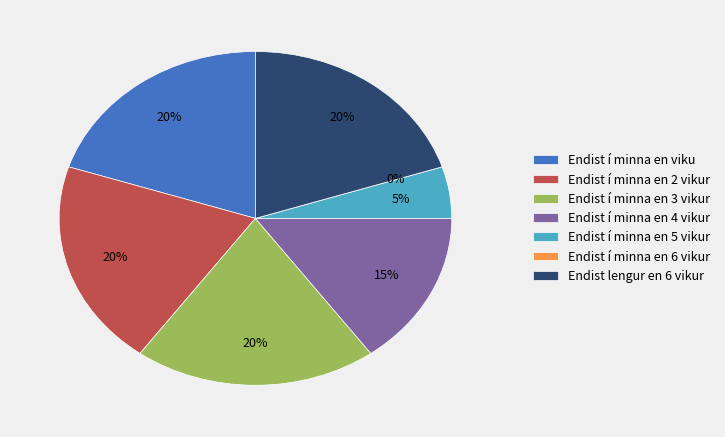

Which category has the biggest portion of the pie?

Endist í minna en viku